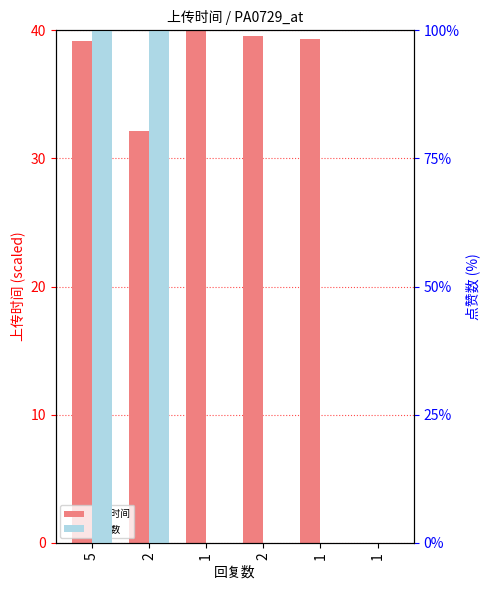

Reading left to right, list all the values displayed in this chart.

上传时间: 39.2	32.1	40.0	39.5	39.3	0.0
点赞数: 100.0	100.0	0.0	0.0	0.0	0.0